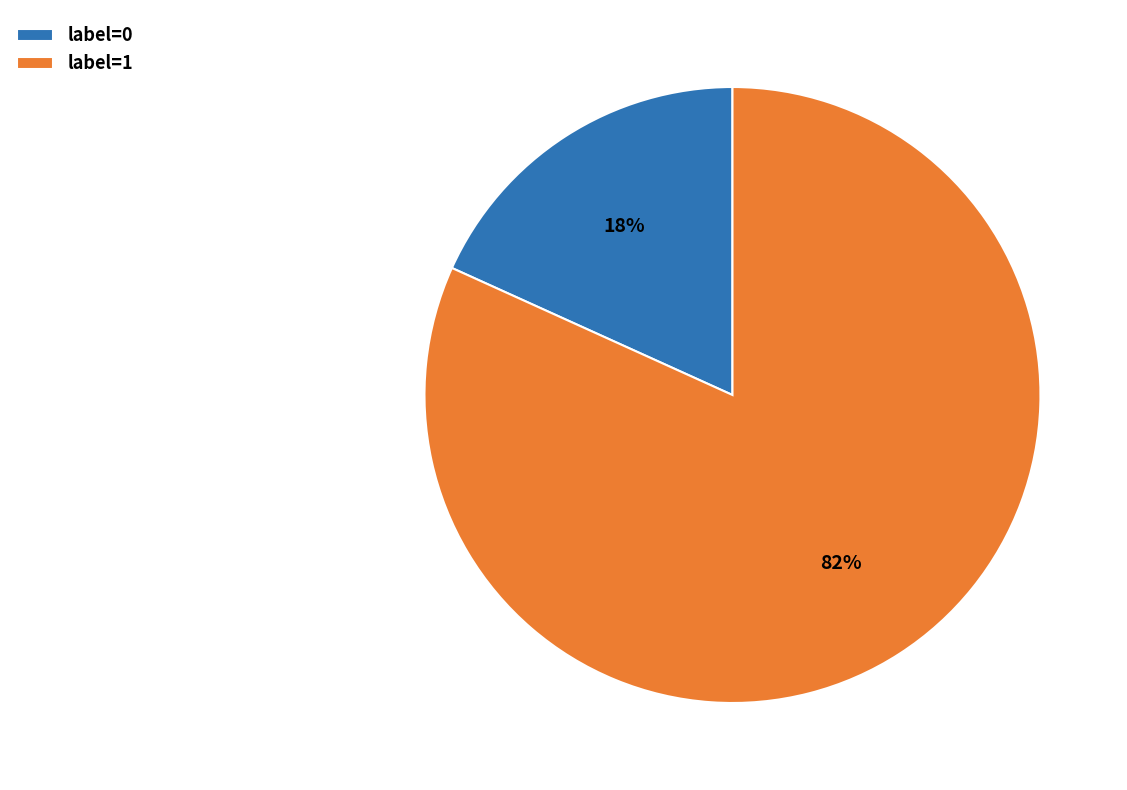

Is there a majority slice in this chart?

Yes